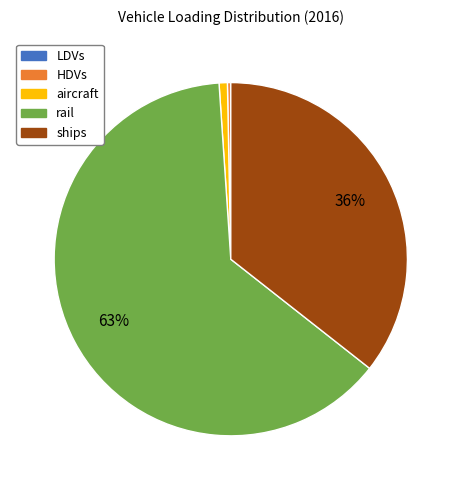

True or false: rail accounts for 63% of the total.

True